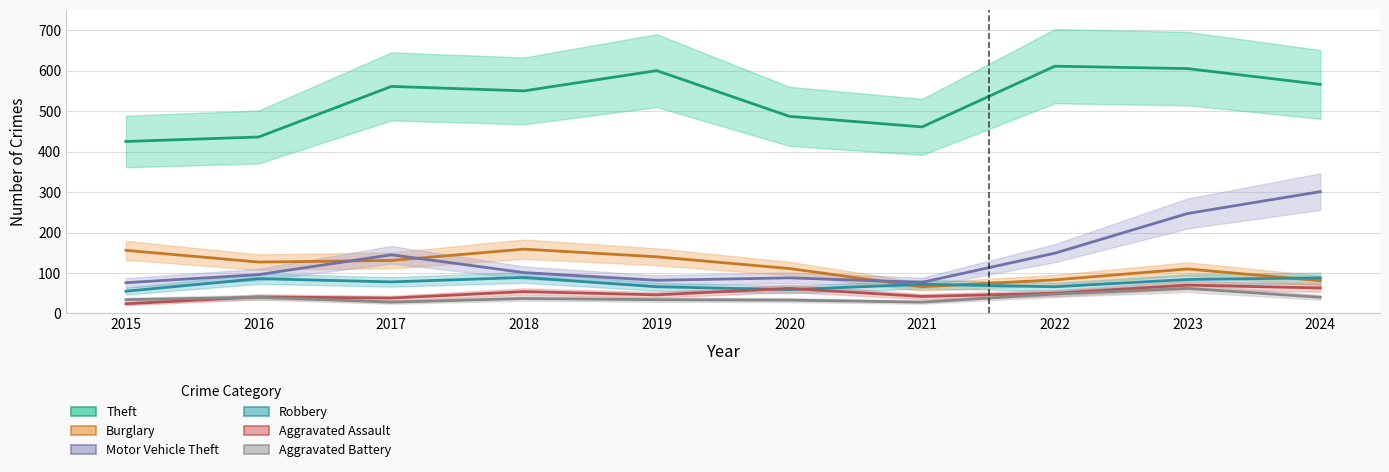

What is the value of the Burglary point at the 1st from the left?

156